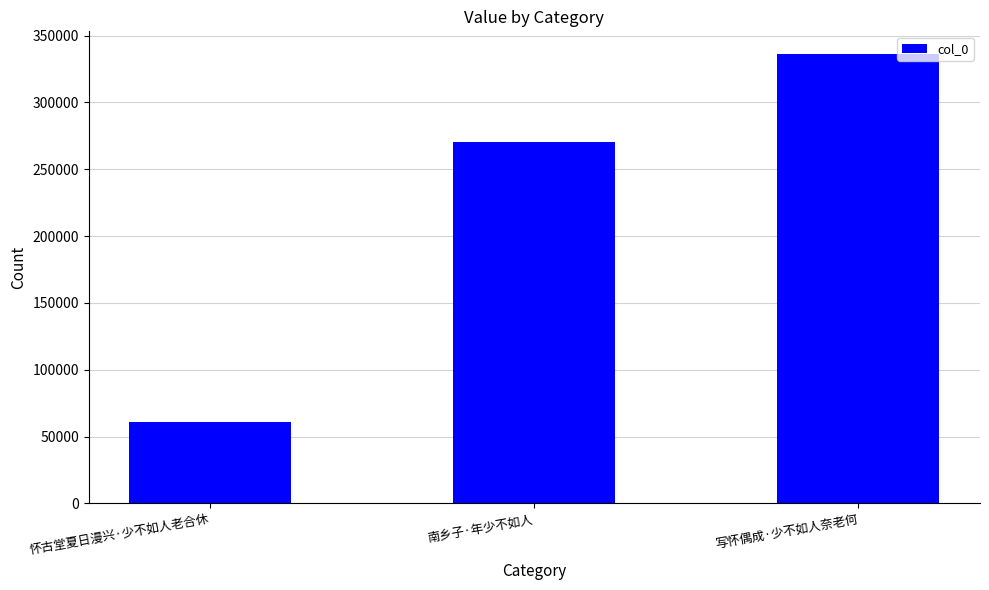

The chart shows a value of 270356 at 南乡子·年少不如人. True or false?

True